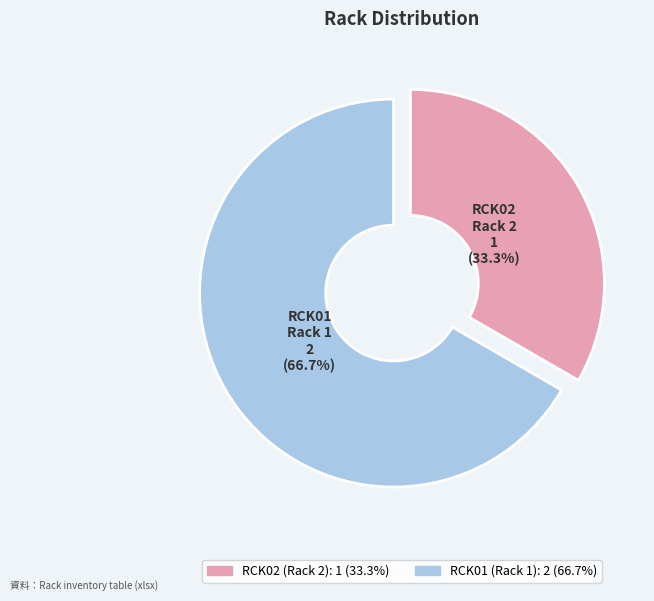

Which slice is the largest?

RCK01